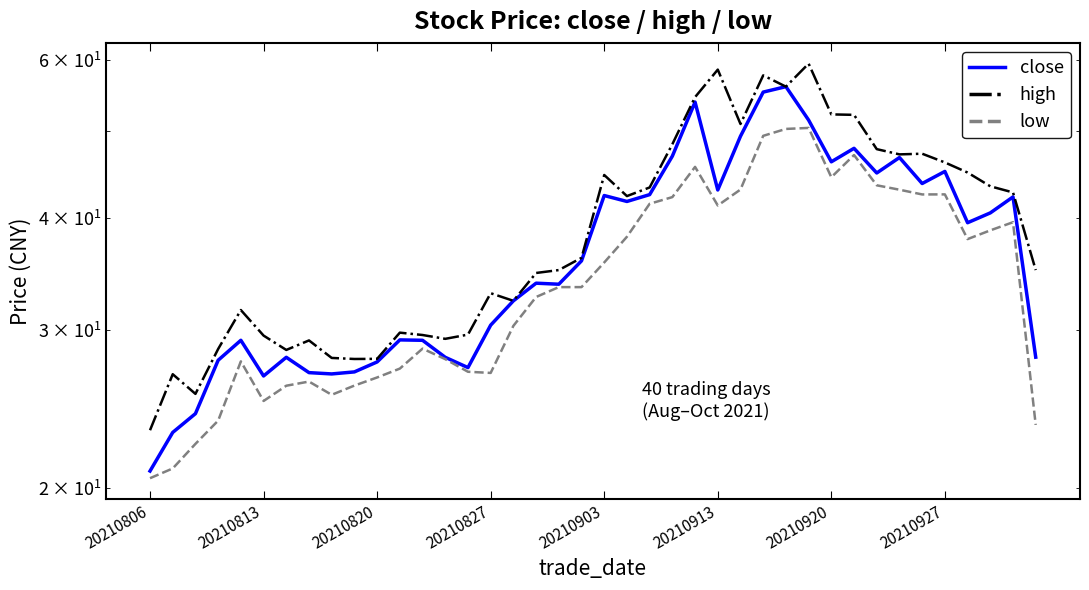

How many lines are shown in the chart?

3